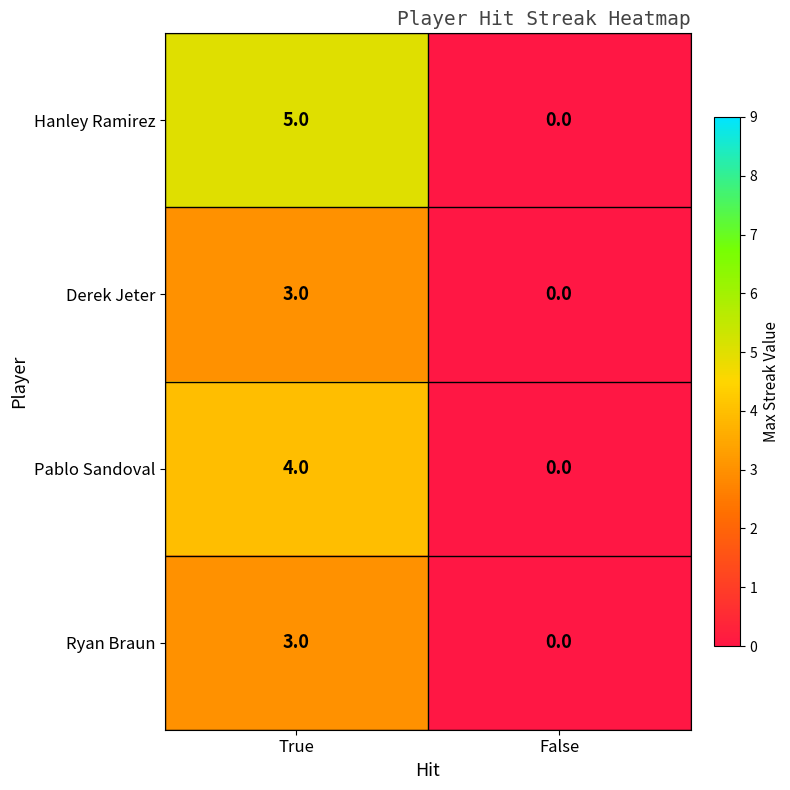

At which label is Hanley Ramirez closest to 2?

False